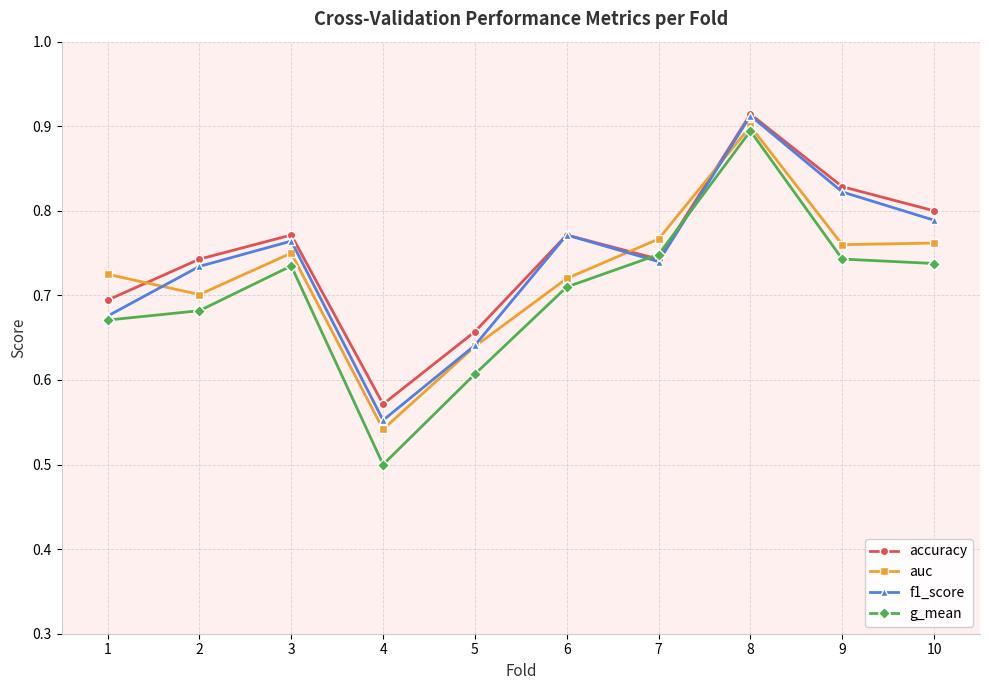

How many interior local peaks does the auc series have?

2